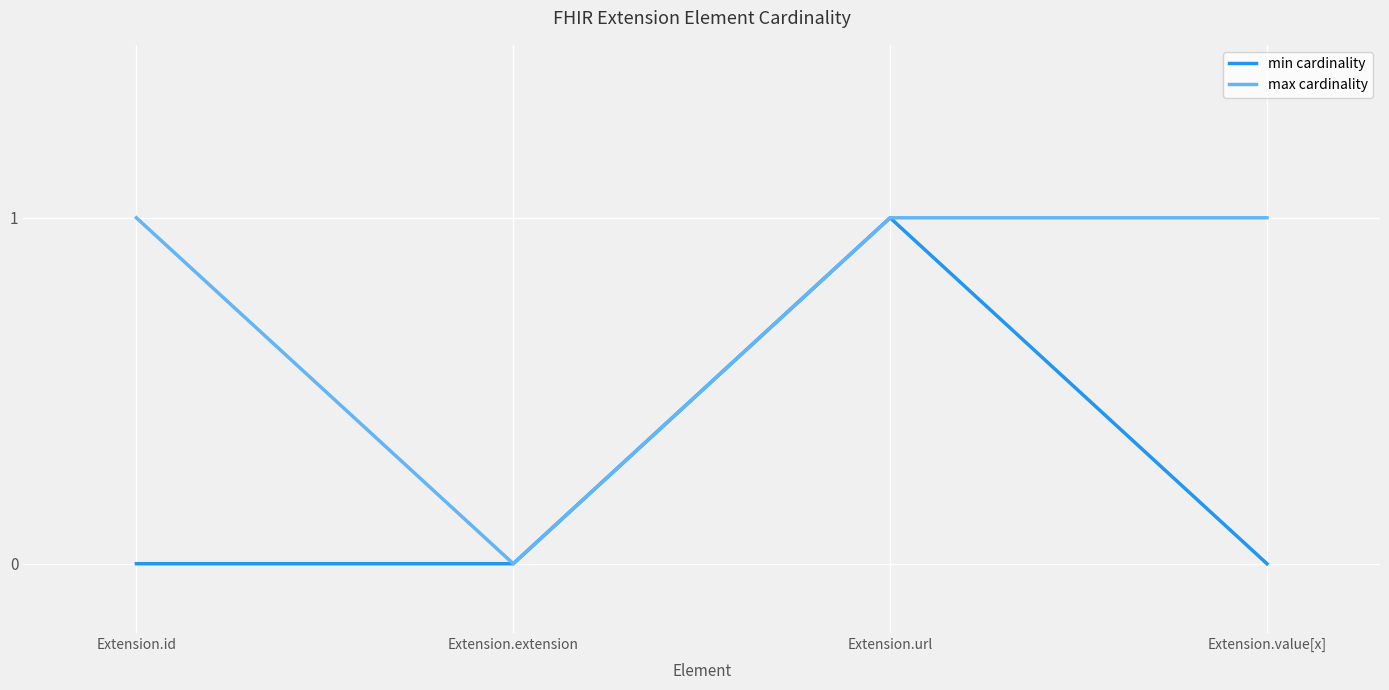

Is the value of min cardinality at Extension.url greater than the value of max cardinality at Extension.extension?

Yes